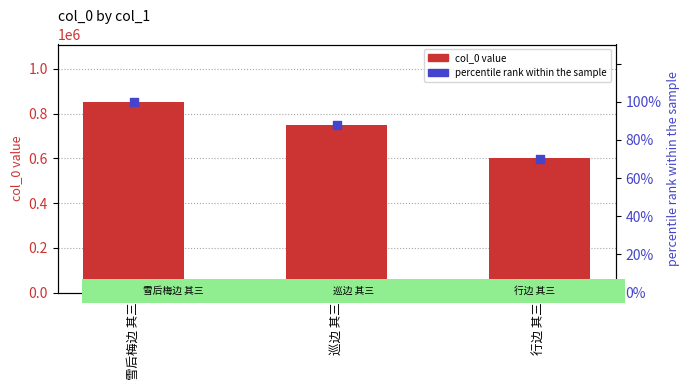

What is the total value across all series at 雪后梅边 其三?

853333